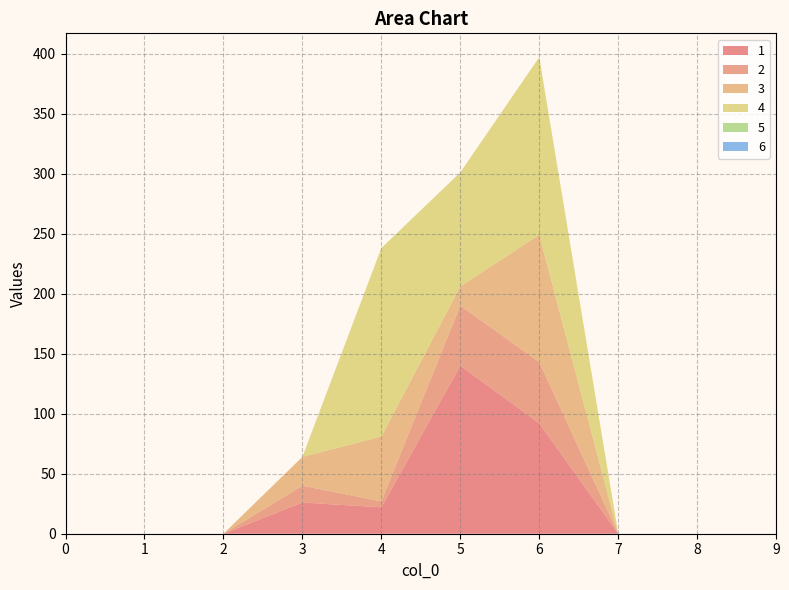

Reading right to left, extract all data points from this chart.

1: 0	0	0	92	140	22	26	0	0	0
2: 0	0	0	51	50	5	14	0	0	0
3: 0	0	0	106	16	54	24	0	0	0
4: 0	0	0	148	95	157	0	0	0	0
5: 0	0	0	0	0	0	0	0	0	0
6: 0	0	0	0	0	0	0	0	0	0